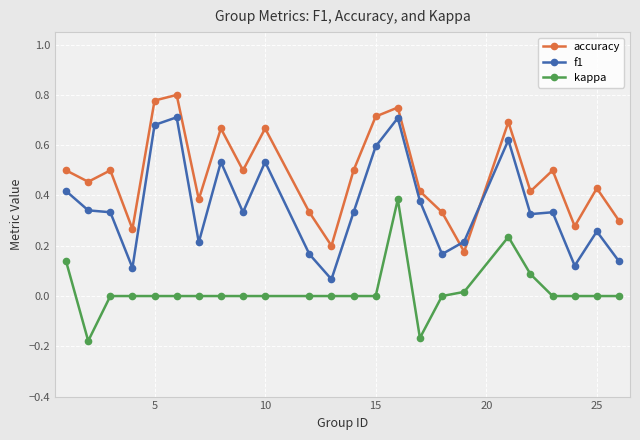

Is this an area chart (filled region under the line)?

No